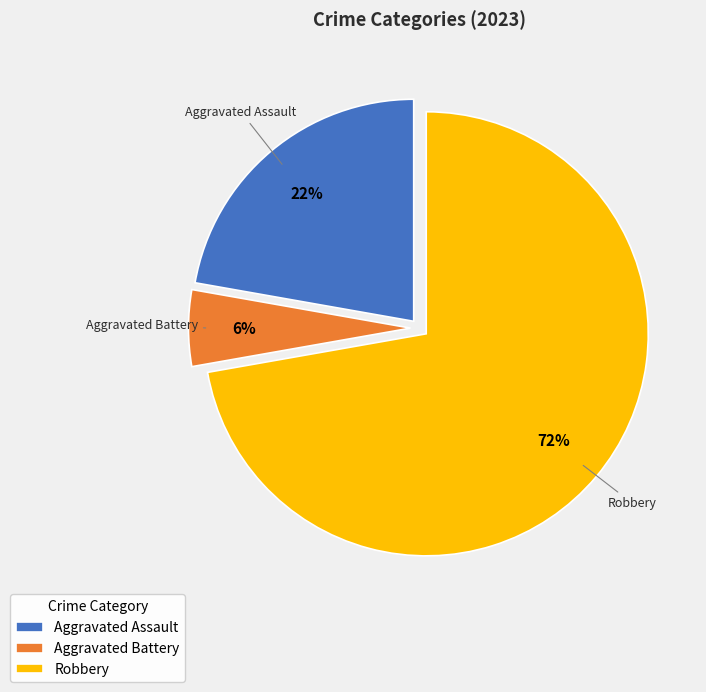

Which category has the biggest portion of the pie?

Robbery